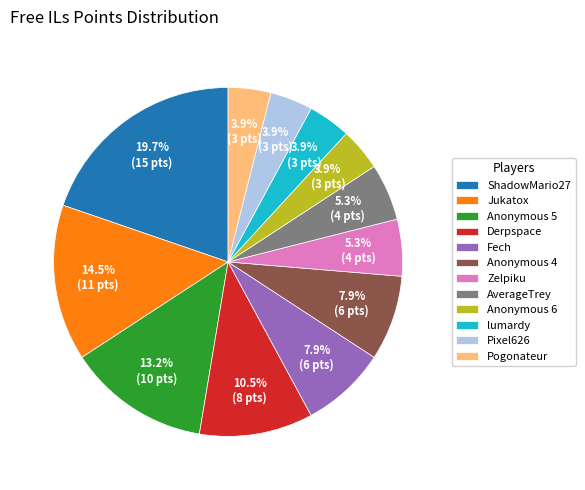

Which slice is the largest?

ShadowMario27